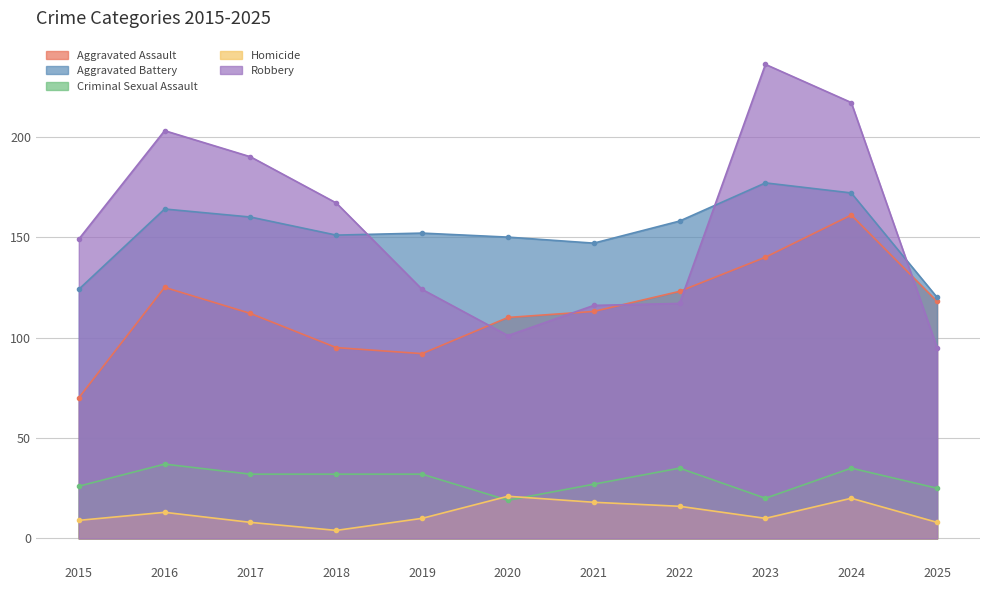

What is the minimum value shown in the chart?

4